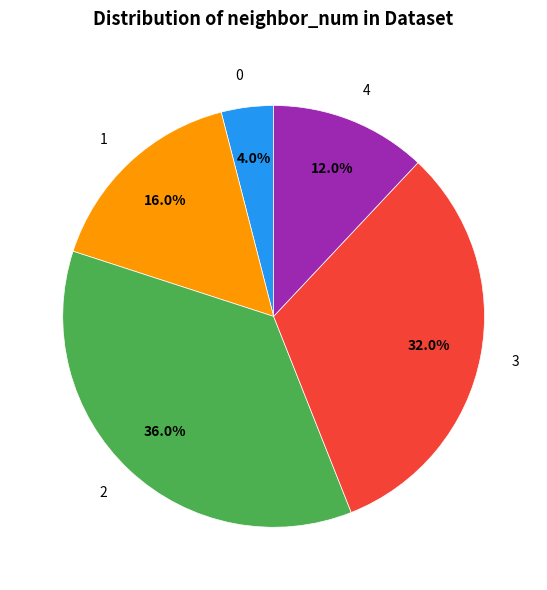

Which category has the biggest portion of the pie?

2